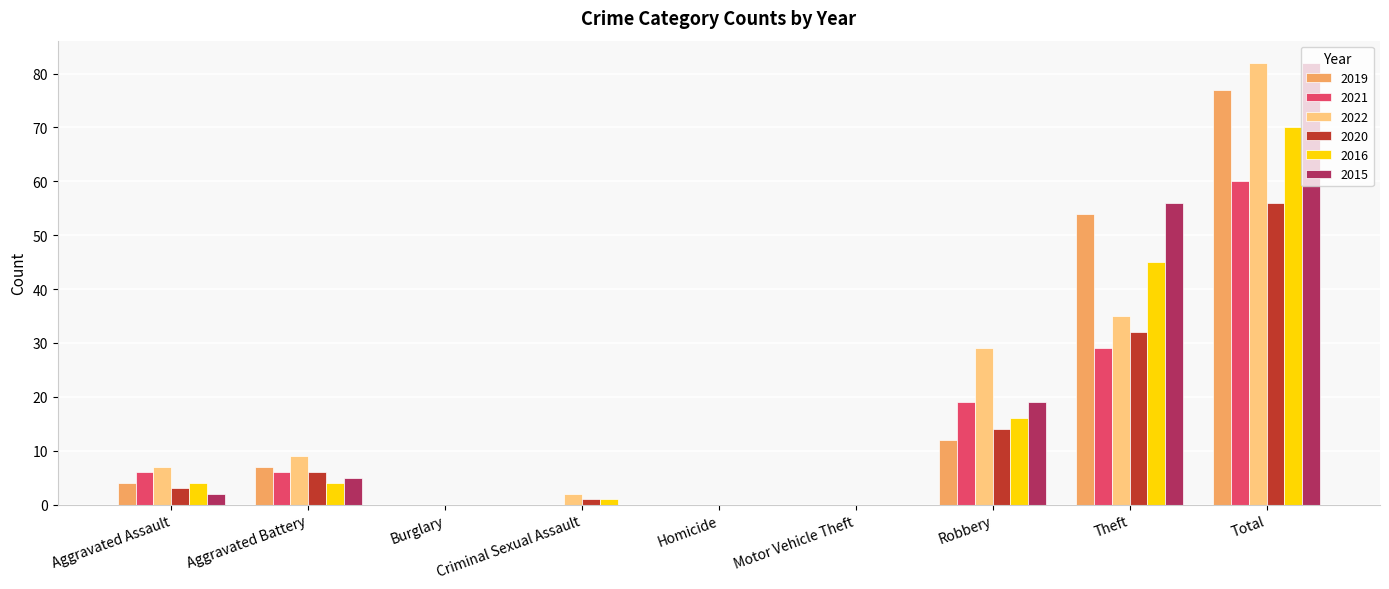

Is the value of 2020 at Motor Vehicle Theft greater than the value of 2022 at Total?

No